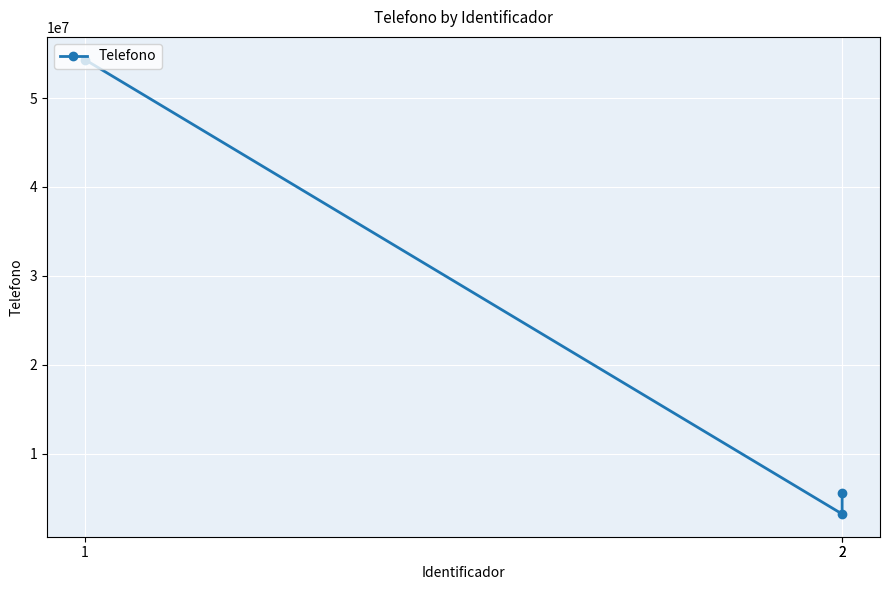

What is the sum of all values?

63169985